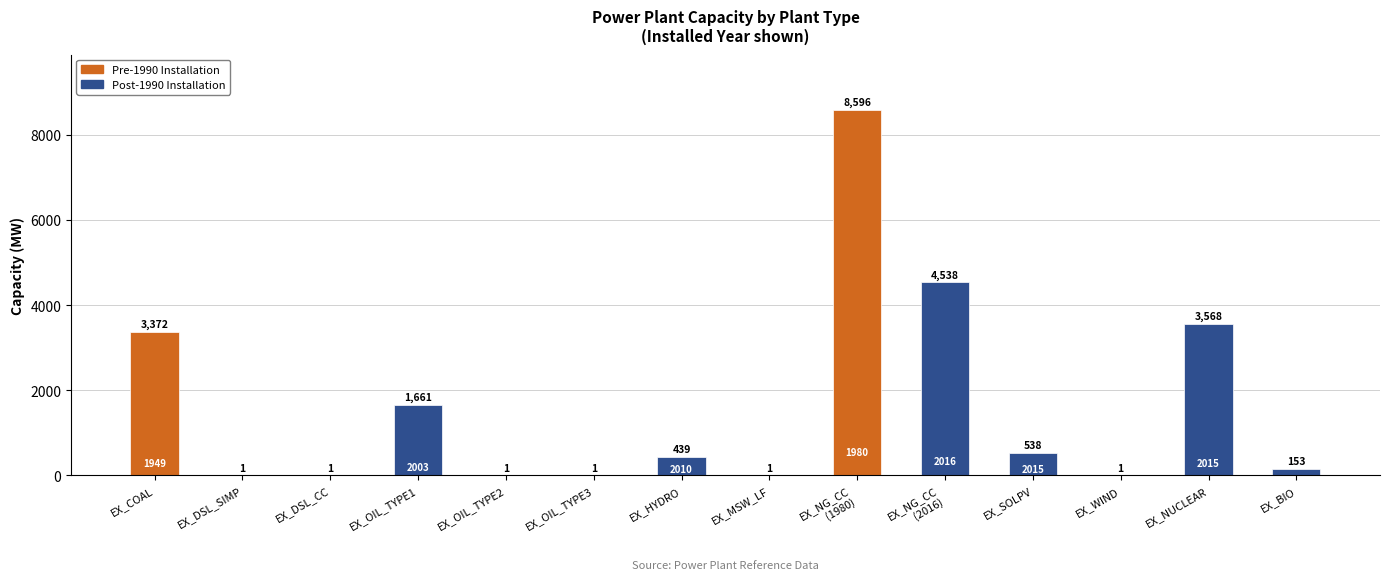

Is it true that the value at EX_DSL_SIMP is 1?

True